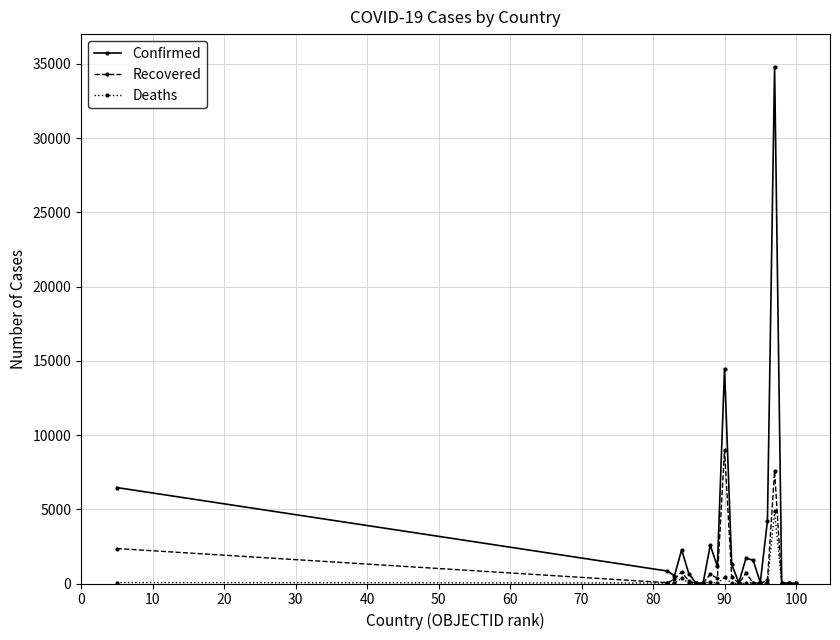

Which series has the largest total across all categories?

Confirmed